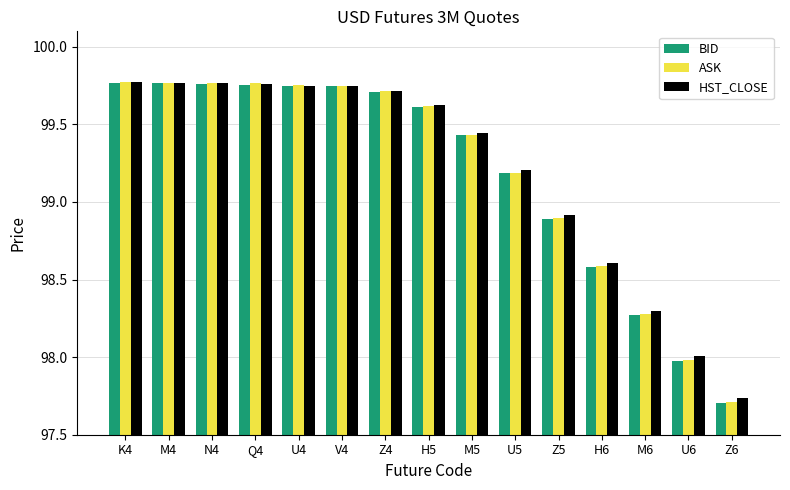

Between Q4 and M5, which series saw the biggest shift?

ASK